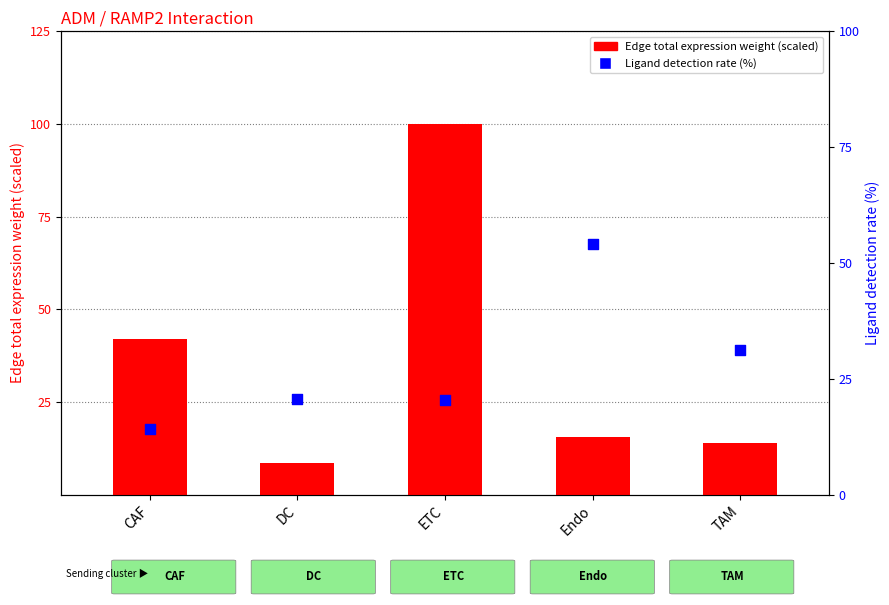

At which category is the sum across all series the highest?

ETC